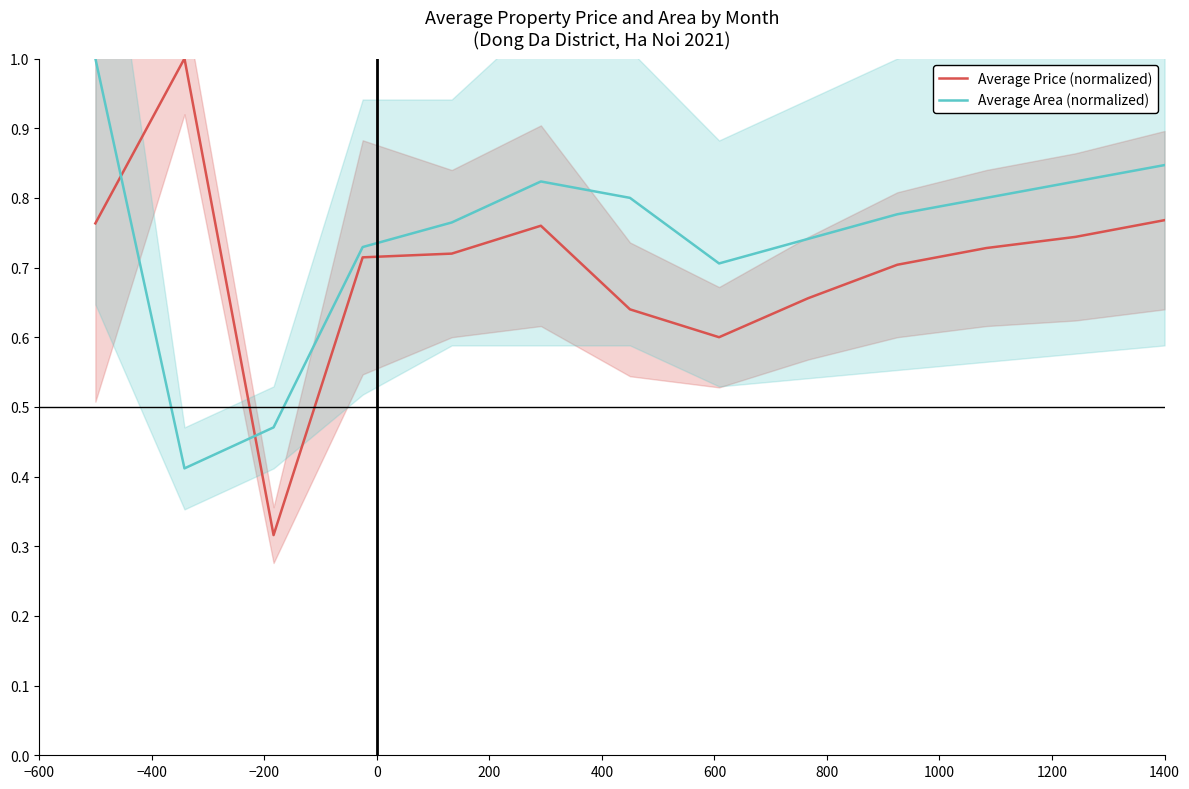

After their last crossing, which series has the higher values: Average Price (normalized) or Average Area (normalized)?

Average Area (normalized)